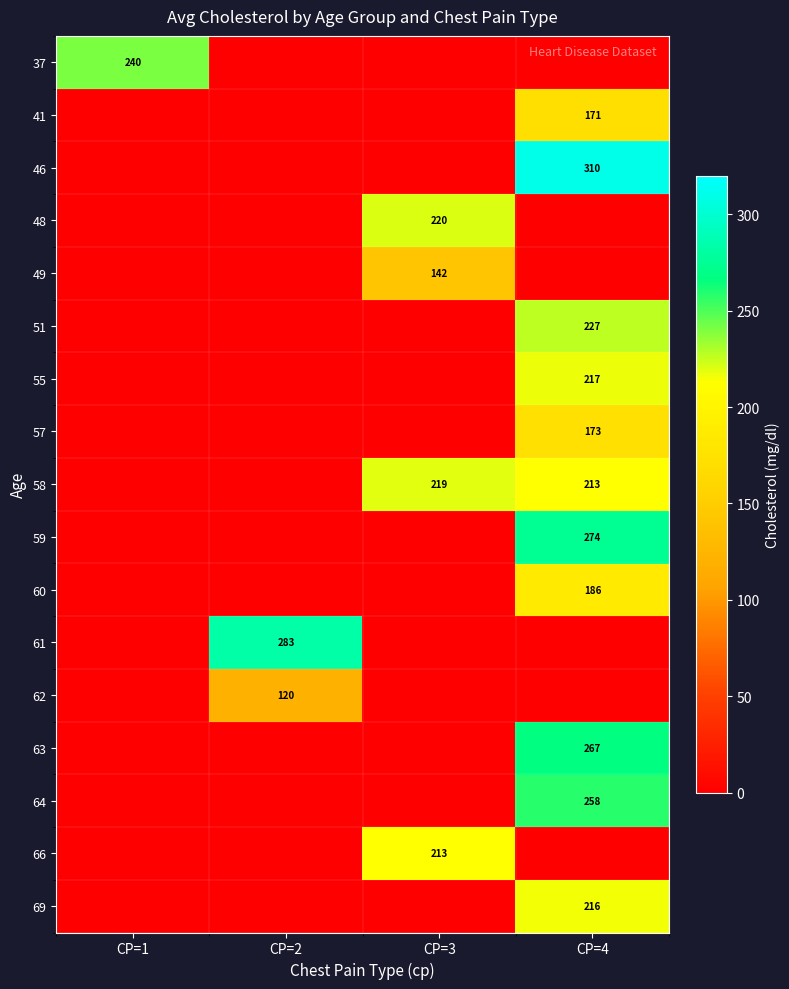

Is it true that 49 equals 142 at CP=3?

True